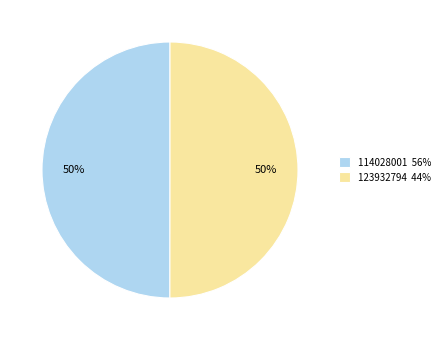

Is the sum of 123932794 44% and 114028001 56% greater than half?

Yes